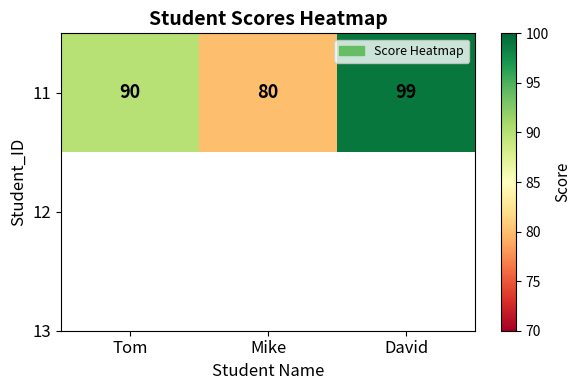

Which category has the lowest value across all series?

Mike